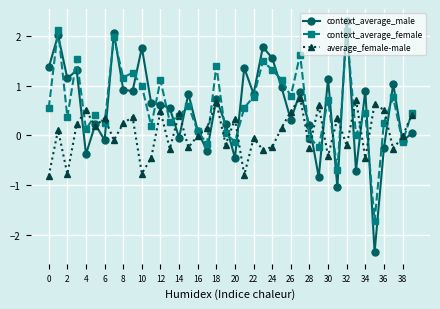

Which series has the widest spread of values?

context_average_male